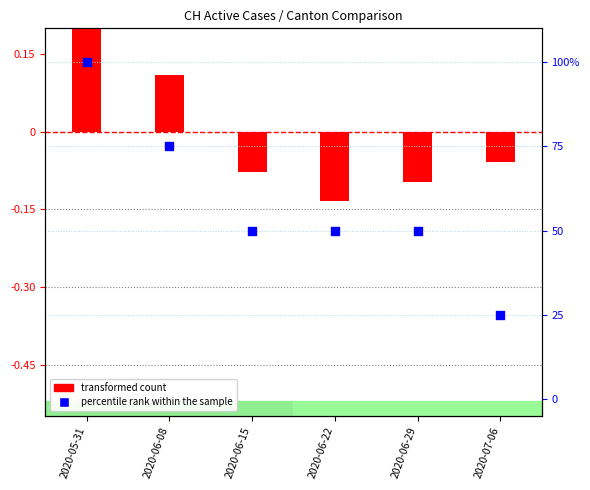

At which category is the sum across all series the highest?

2020-05-31